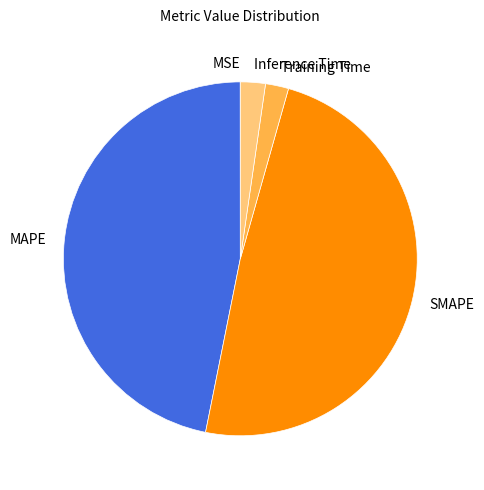

The SMAPE slice represents 49% of the pie. True or false?

True